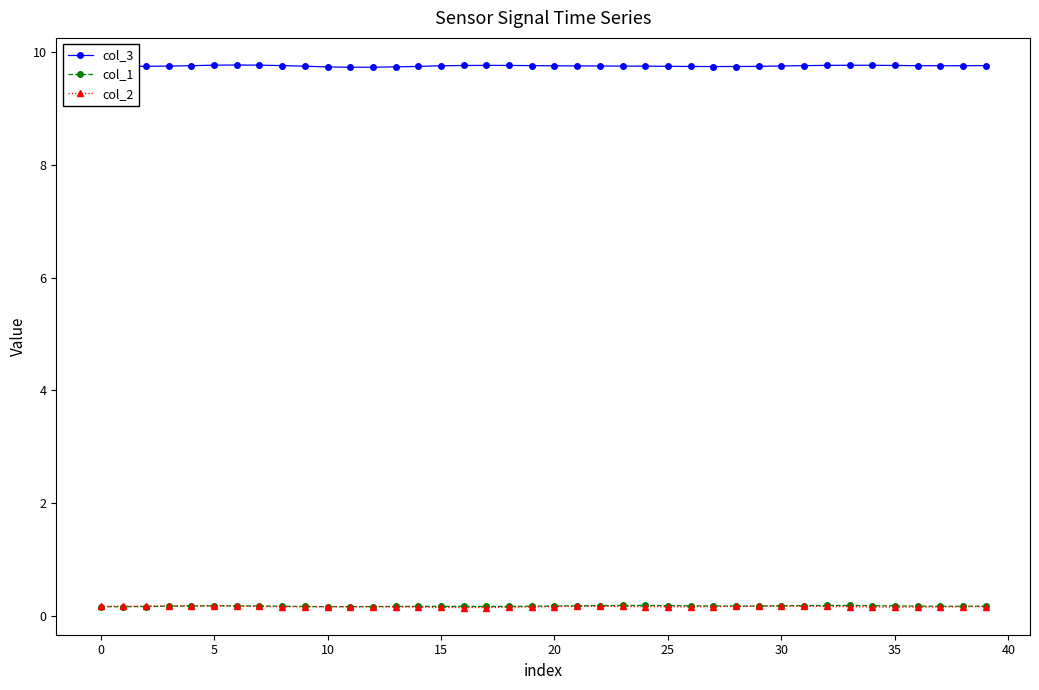

Count the col_1 values in the range 0 to 1.

40